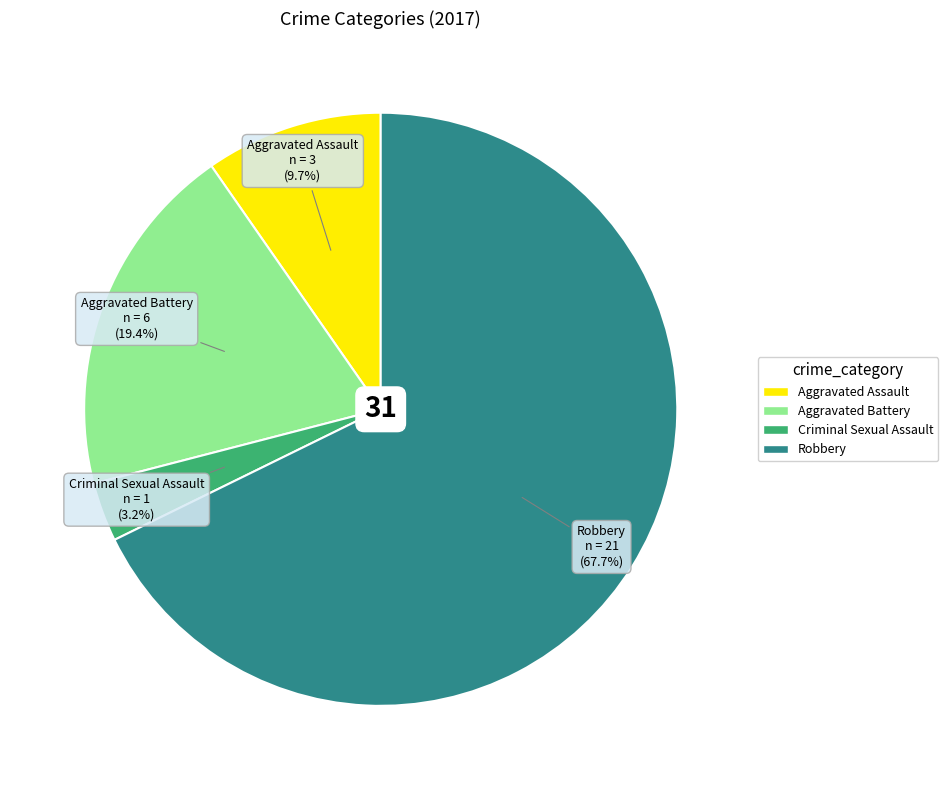

What is the ratio of the value at Criminal Sexual Assault to the value at Aggravated Assault?

0.3